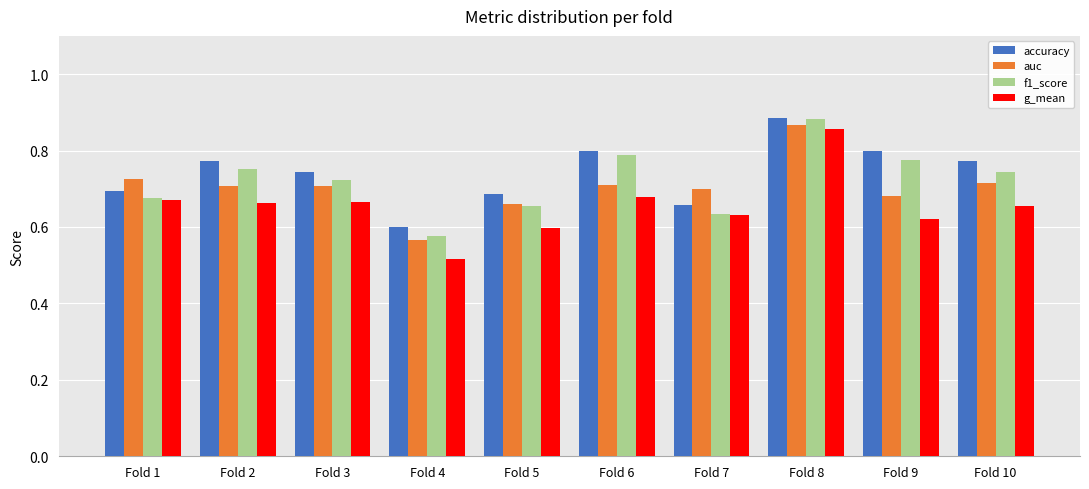

Count the accuracy values in the range 0 to 1.

10